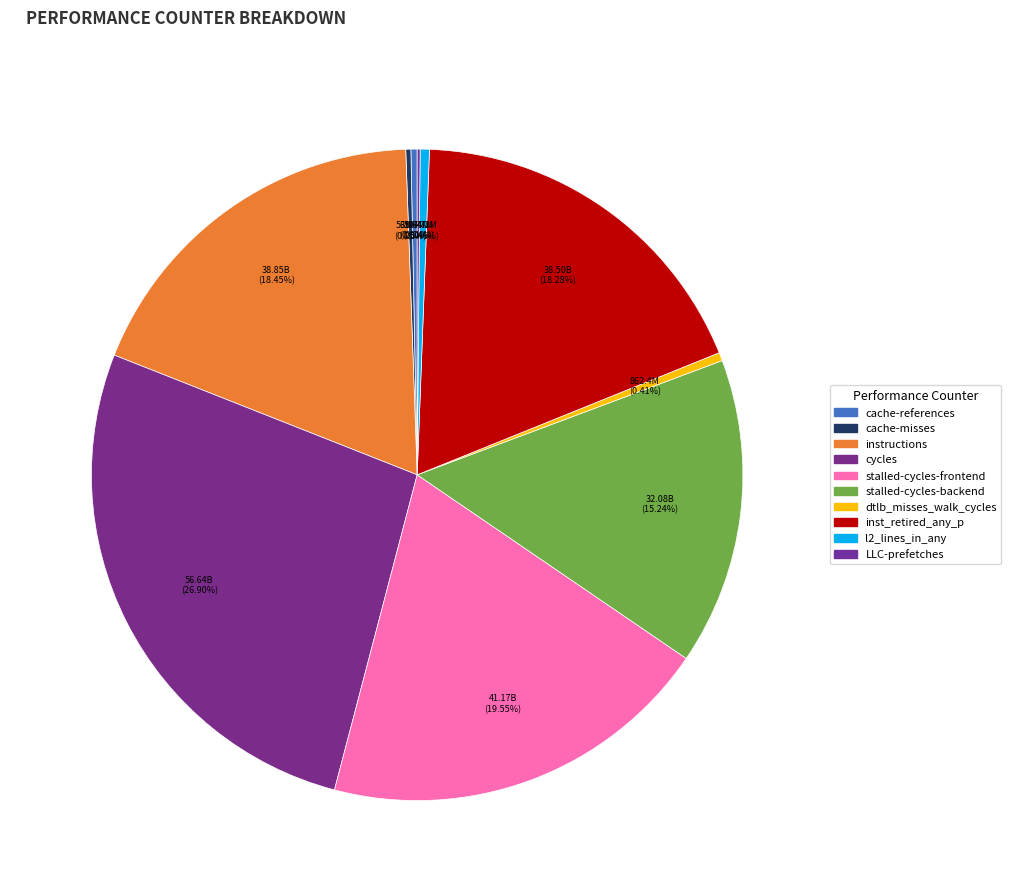

Is there any slice that represents more than half of the pie?

No